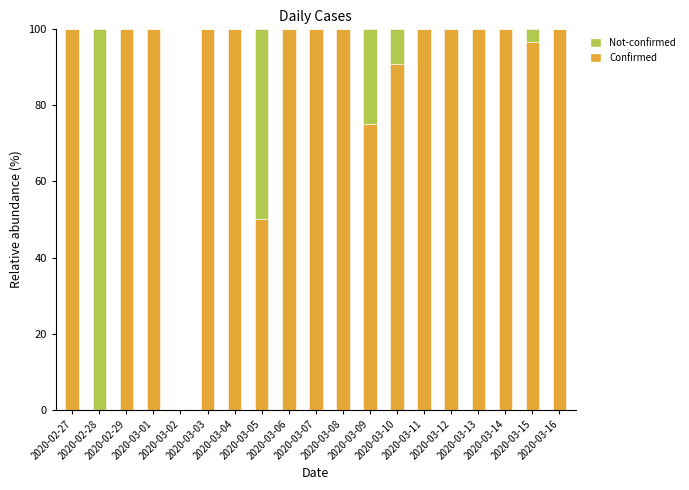

What is the sum of all Confirmed values?

1612.5